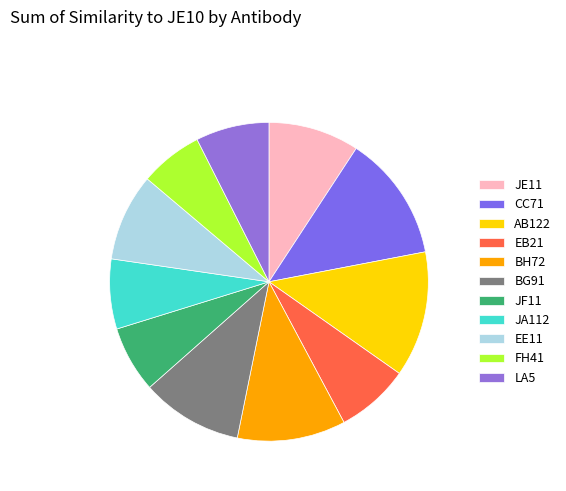

The EE11 slice represents 9% of the pie. True or false?

True